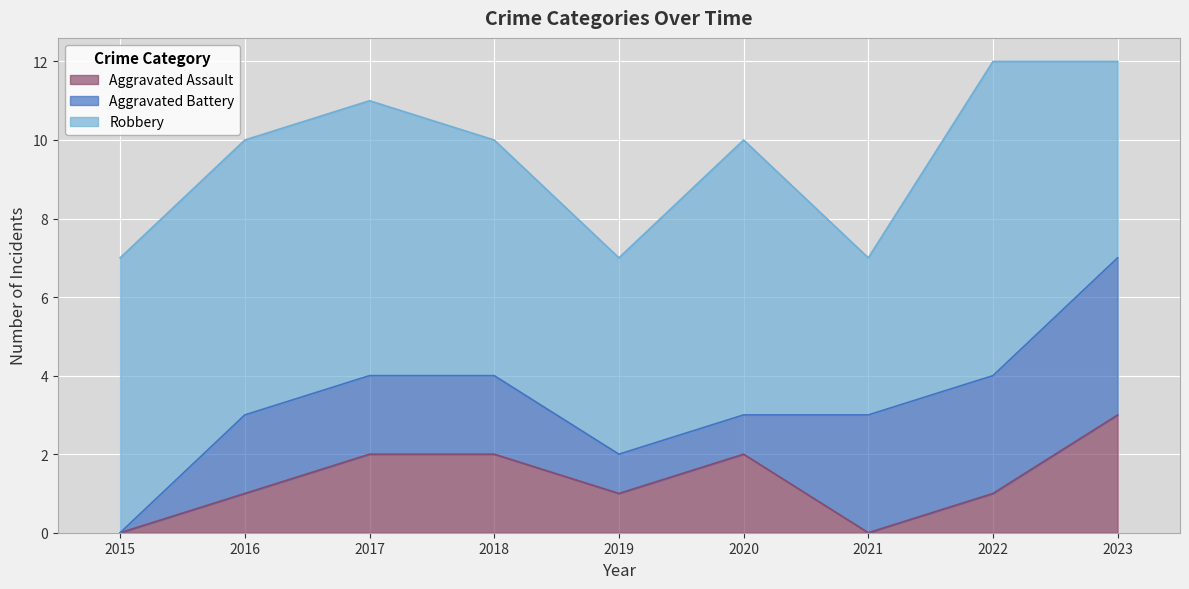

What is the difference between the highest and lowest values at 2015?

7